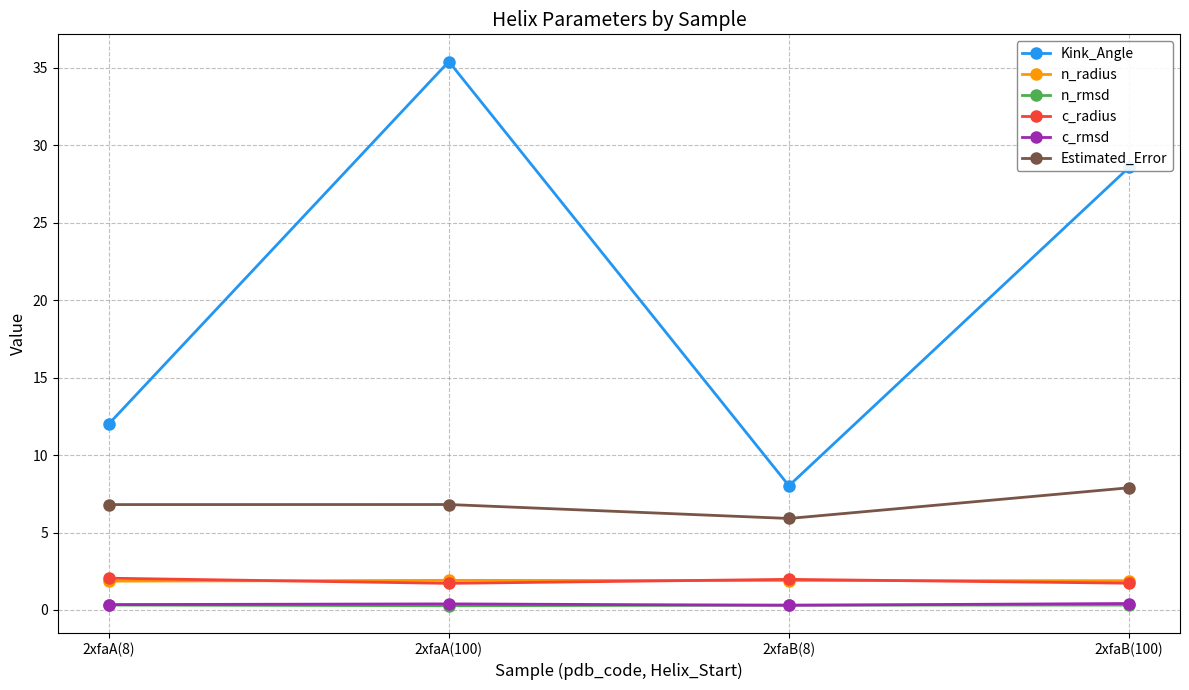

True or false: c_radius and Estimated_Error cross at least once.

False